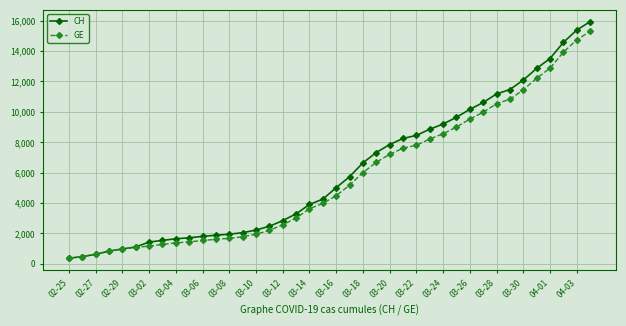

At how many categories does at least one series exceed 6937?

17